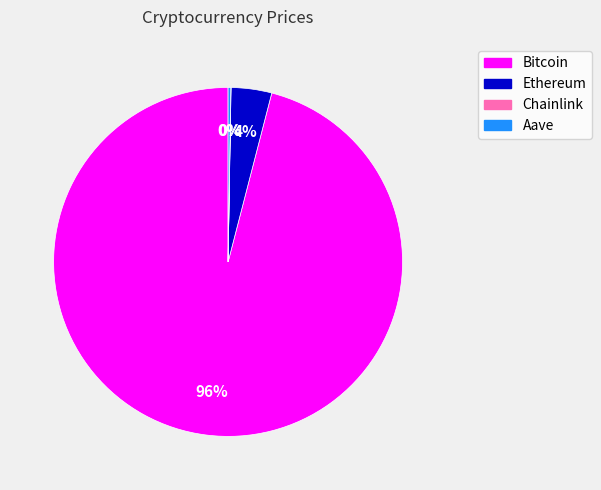

True or false: Bitcoin accounts for 83% of the total.

False